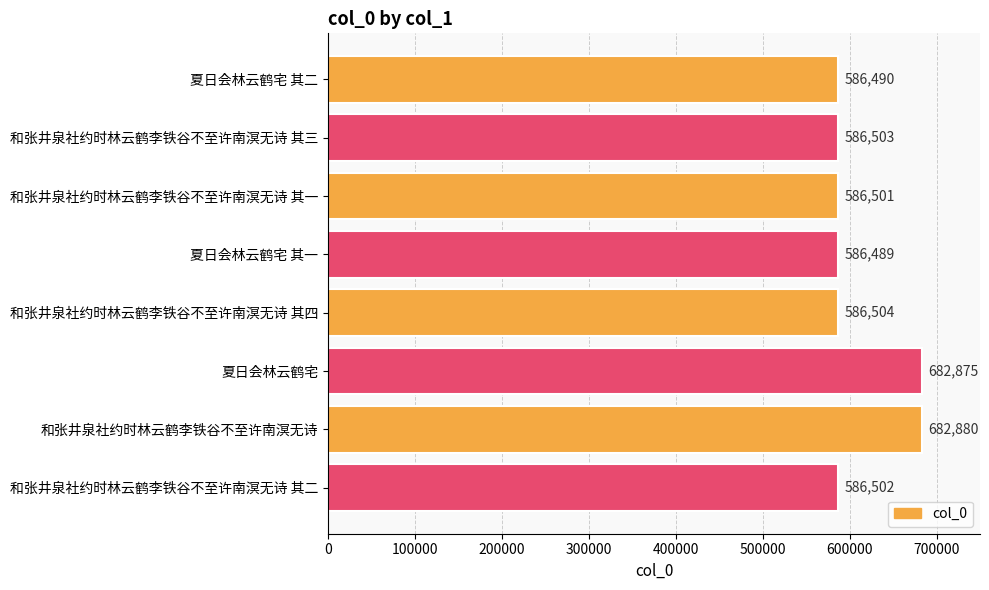

Reading top to bottom, extract all data points from this chart.

586490	586503	586501	586489	586504	682875	682880	586502